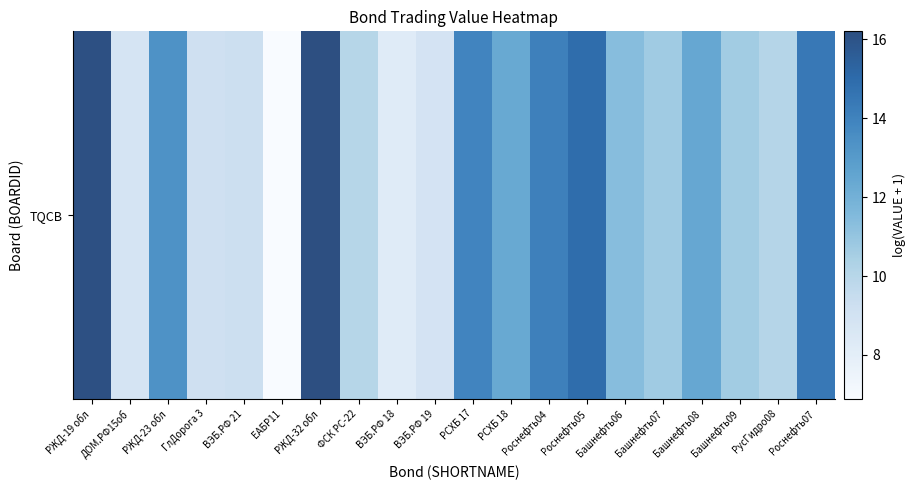

Which has a higher value, ЕАБР11 or Роснефть05?

Роснефть05